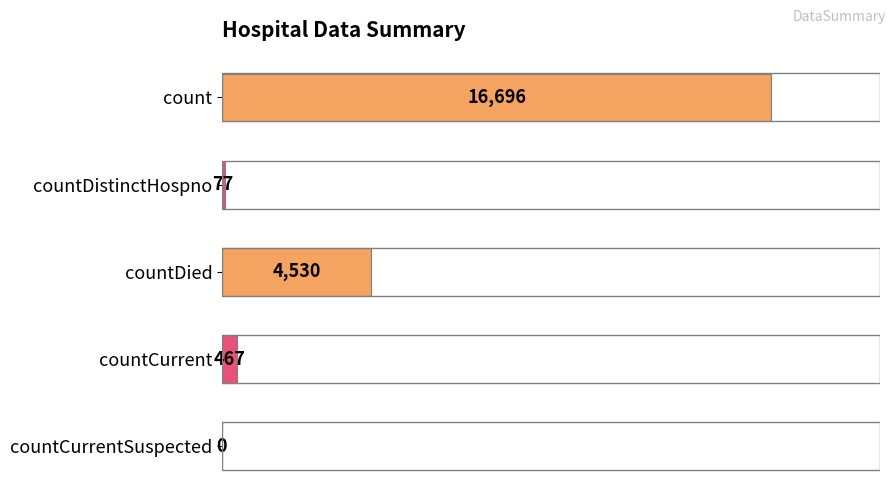

Count the number of data series in this chart.

1